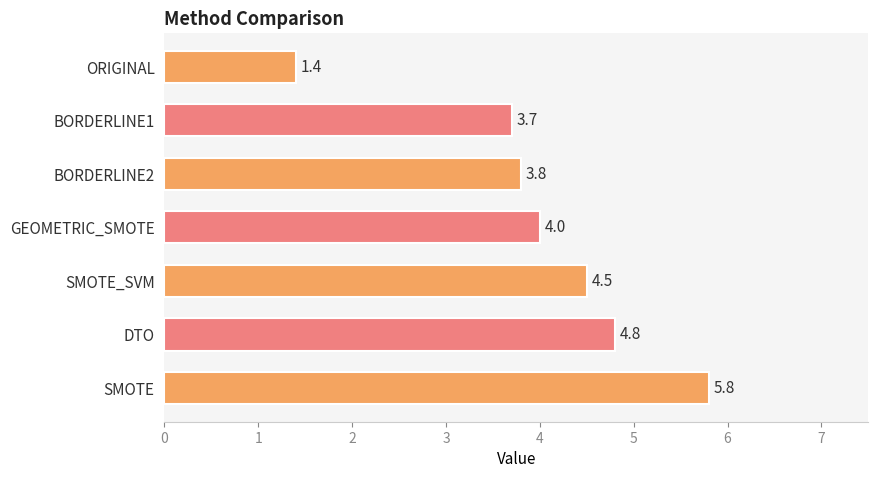

At which label is the value closest to 3?

BORDERLINE1